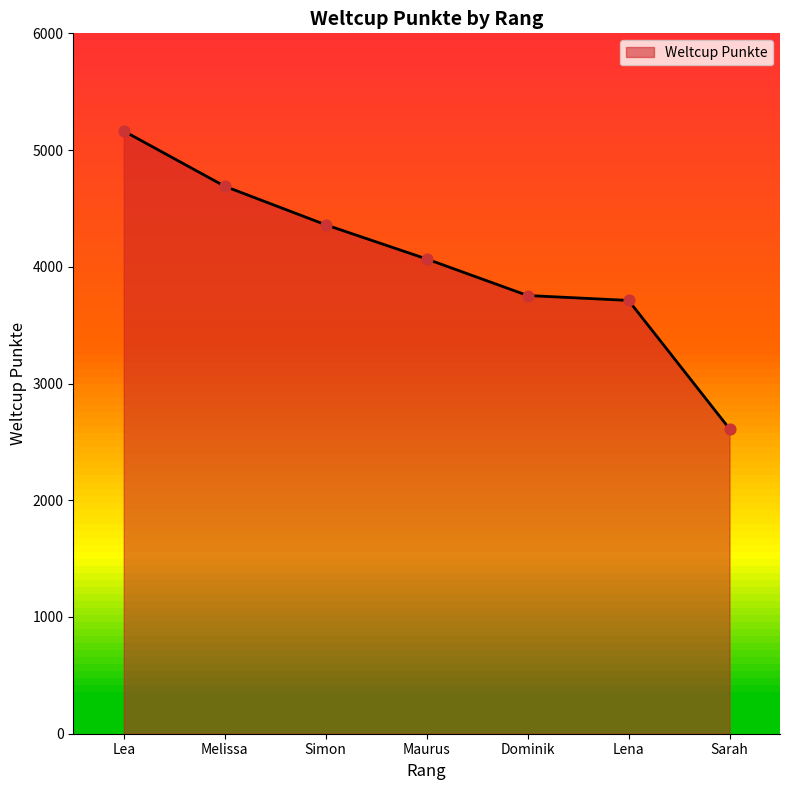

What is the change in value from Lea to Lena?

-1451